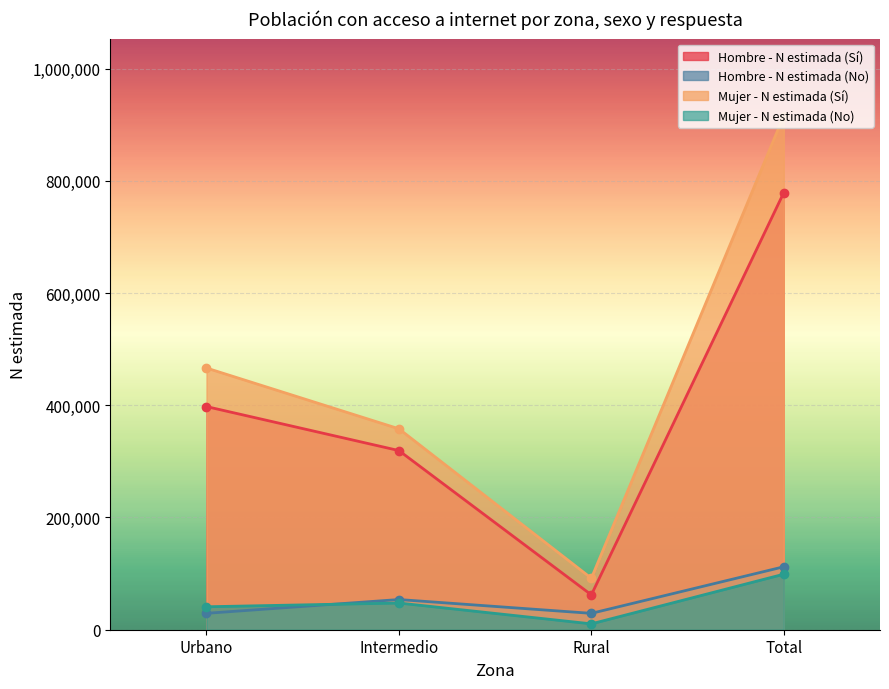

What are all the series names shown in the legend?

Hombre - N estimada (Sí), Hombre - N estimada (No), Mujer - N estimada (Sí), Mujer - N estimada (No)